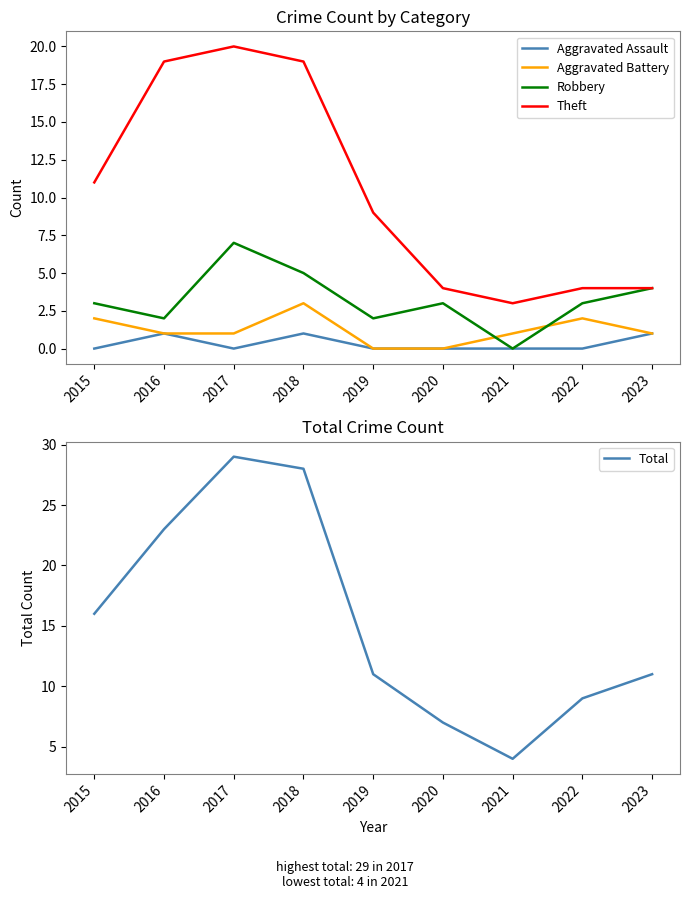

What is the average value of the Theft series?

10